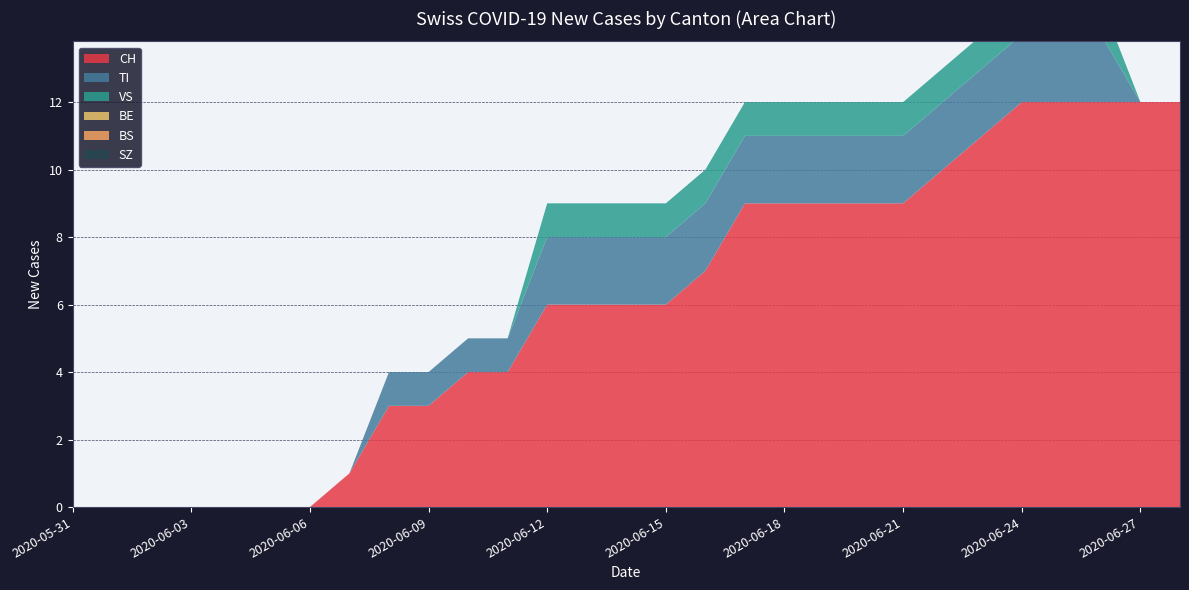

Reading left to right, list all the values displayed in this chart.

CH: 0	0	0	0	0	0	0	1	3	3	4	4	6	6	6	6	7	9	9	9	9	9	10	11	12	12	12	12	12
TI: 0	0	0	0	0	0	0	0	1	1	1	1	2	2	2	2	2	2	2	2	2	2	2	2	2	2	2	0	0
VS: 0	0	0	0	0	0	0	0	0	0	0	0	1	1	1	1	1	1	1	1	1	1	1	1	1	1	1	0	0
BE: 0	0	0	0	0	0	0	0	0	0	0	0	0	0	0	0	0	0	0	0	0	0	0	0	0	0	0	0	0
BS: 0	0	0	0	0	0	0	0	0	0	0	0	0	0	0	0	0	0	0	0	0	0	0	0	0	0	0	0	0
SZ: 0	0	0	0	0	0	0	0	0	0	0	0	0	0	0	0	0	0	0	0	0	0	0	0	0	0	0	0	0